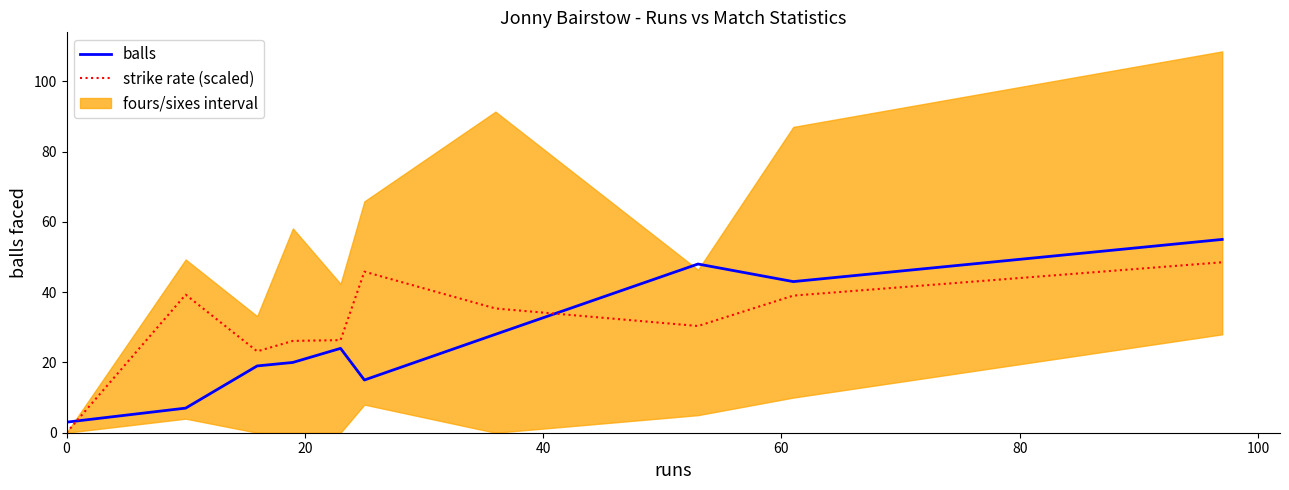

How many times do strike rate (scaled) and balls cross each other?

2